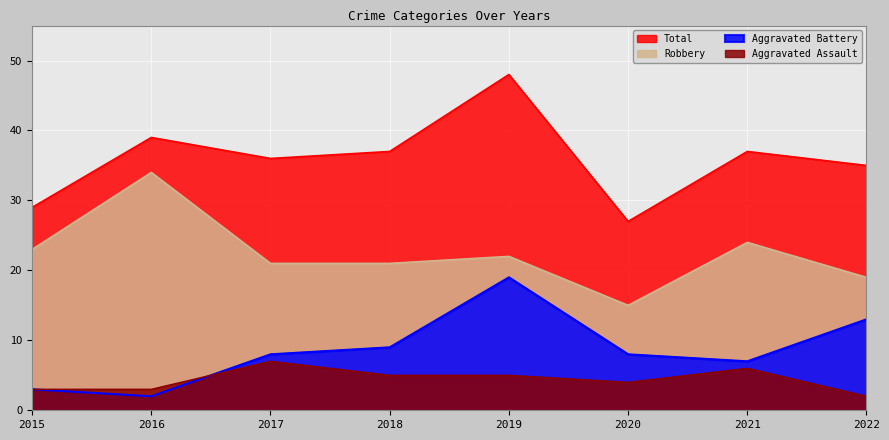

At which category is the sum across all series the highest?

2019